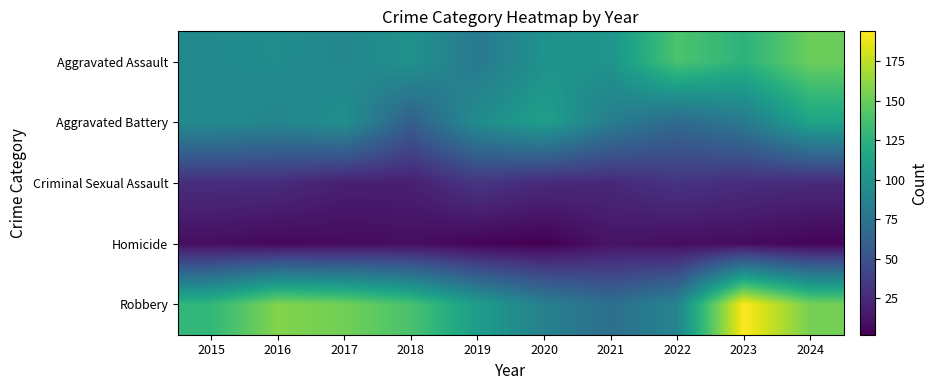

What is the minimum value shown in the chart?

2